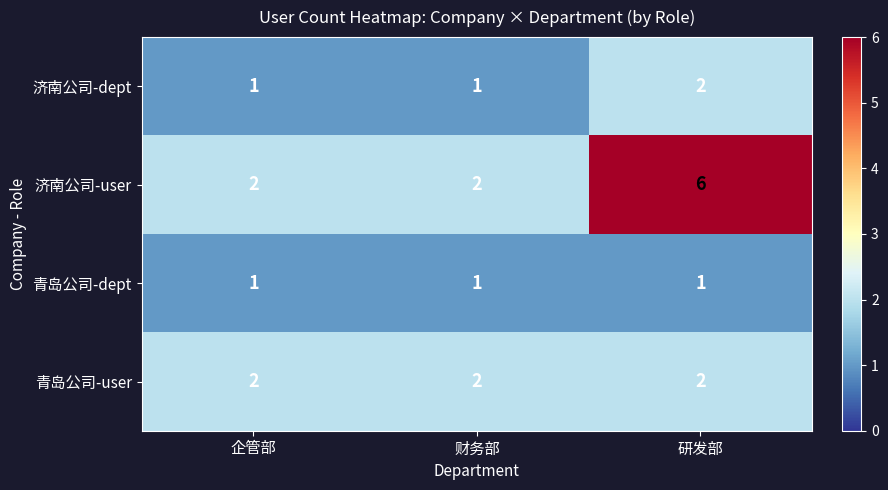

What is the spread (max minus min) of values at 企管部?

1